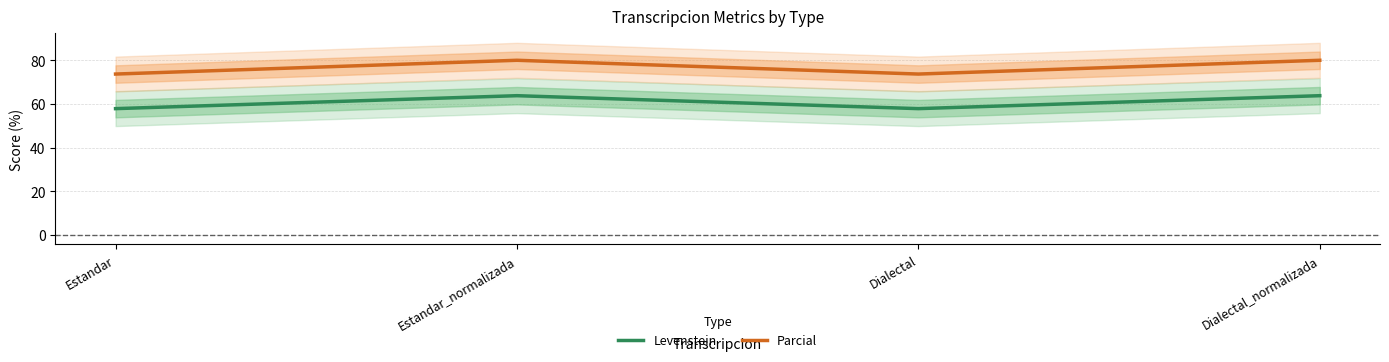

What is the total value across all series at Dialectal?

131.5